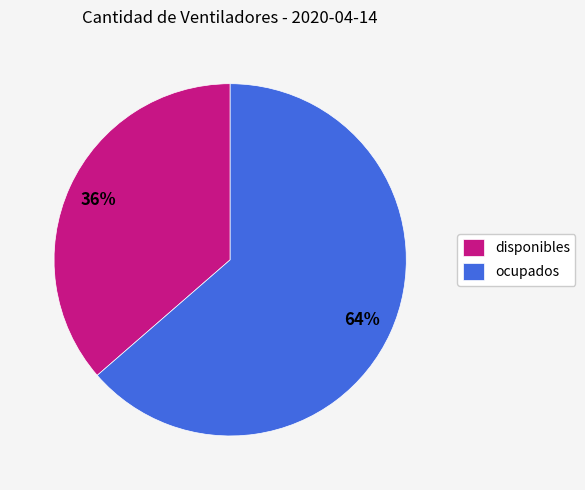

Count the number of slices in the pie.

2